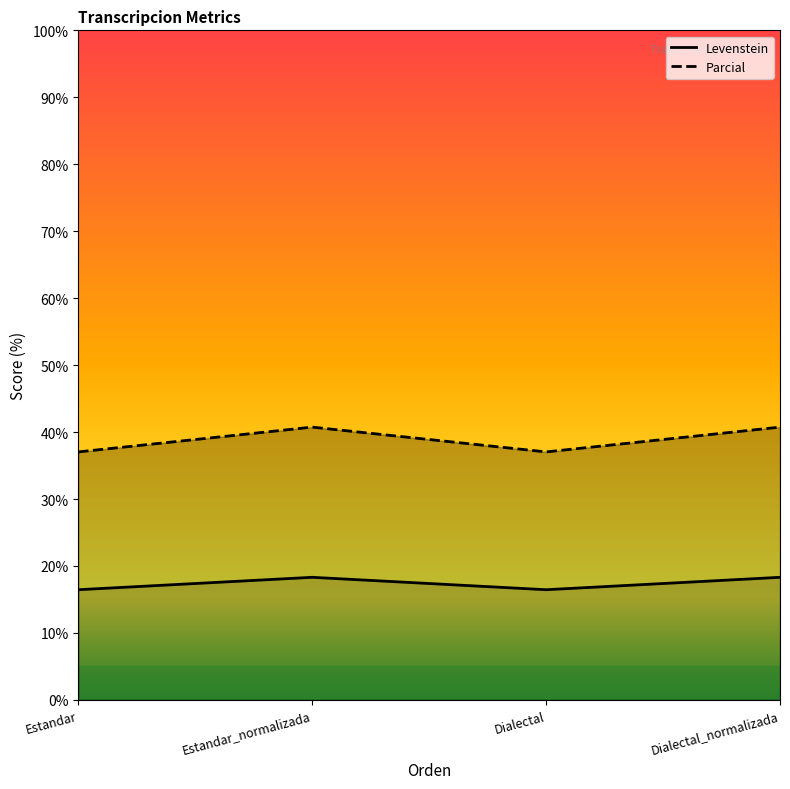

Where is the first local maximum for Levenstein?

Estandar_normalizada